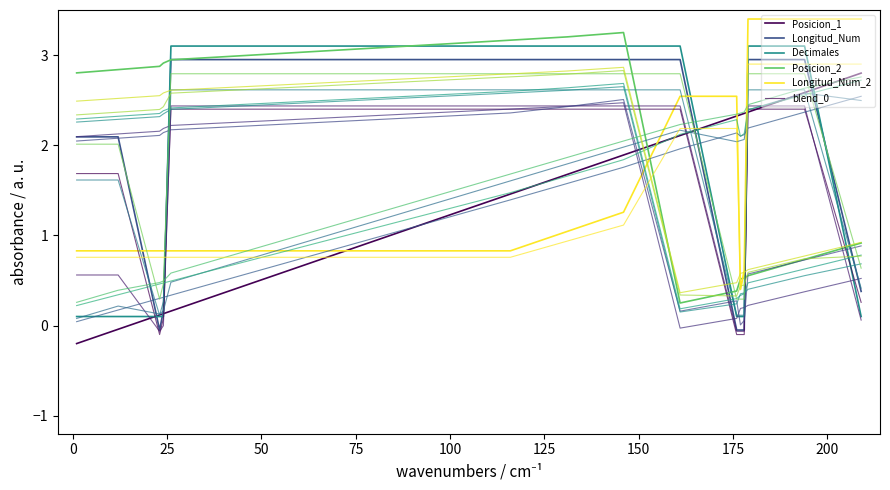

How many interior local peaks does the Posicion_2 series have?

1